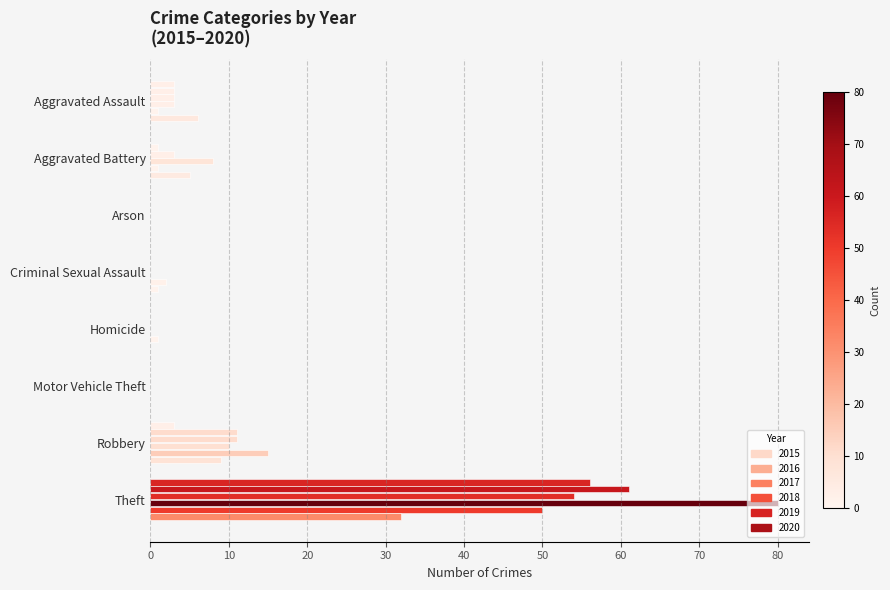

Rank the series at Homicide from lowest to highest value.

2015, 2016, 2017, 2018, 2020, 2019